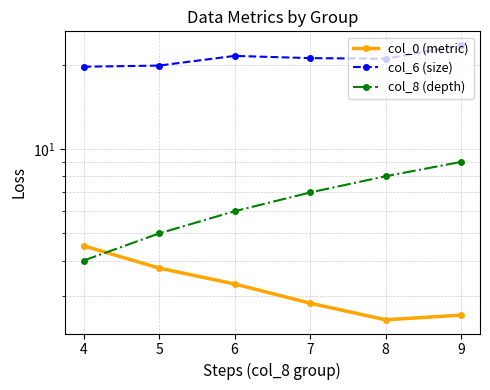

How many lines are shown in the chart?

3